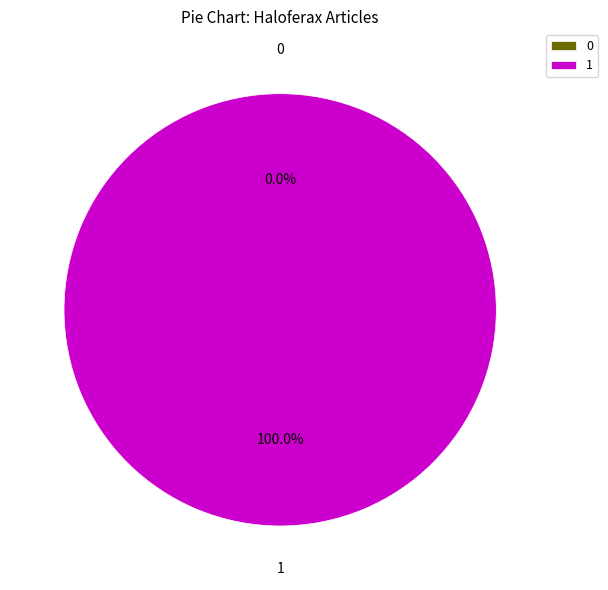

Combined, do Row 1 and Row 0 account for over 50%?

Yes